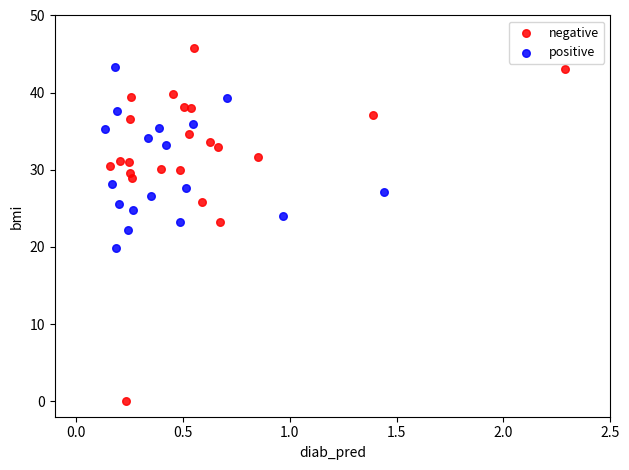

Which series reaches the maximum Y coordinate?

negative